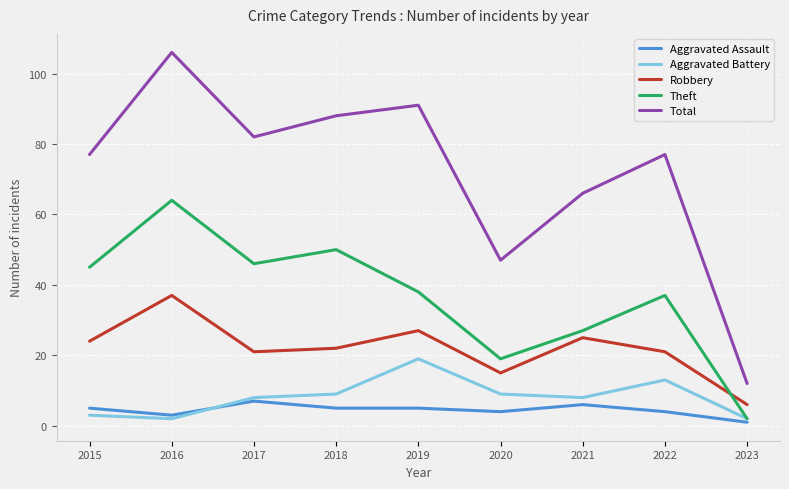

What value does the Robbery series have at 2019, to the nearest 5?

25